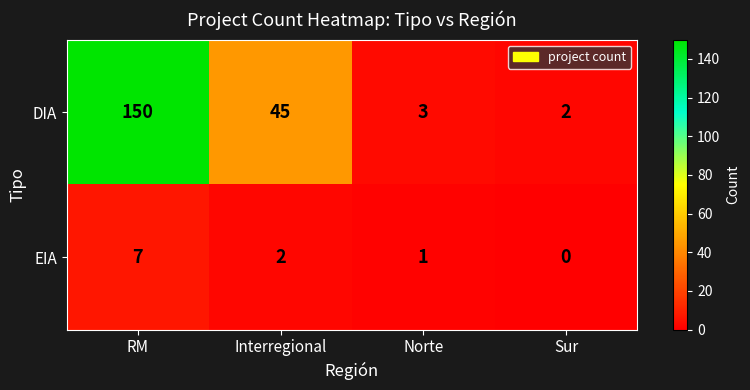

What is the difference between the maximum and minimum values in the EIA series?

7